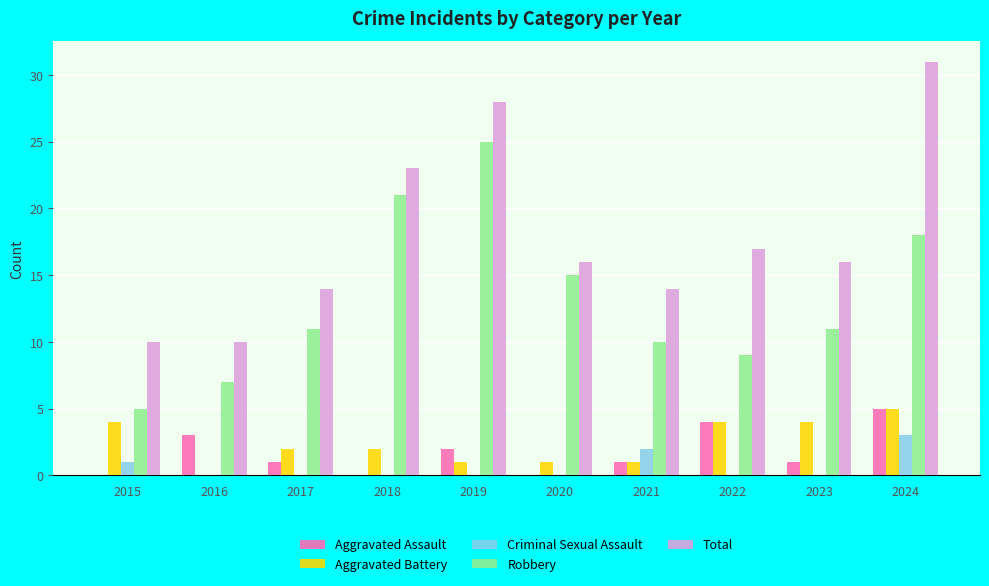

Reading left to right, list all the values displayed in this chart.

Aggravated Assault: 0	3	1	0	2	0	1	4	1	5
Aggravated Battery: 4	0	2	2	1	1	1	4	4	5
Criminal Sexual Assault: 1	0	0	0	0	0	2	0	0	3
Robbery: 5	7	11	21	25	15	10	9	11	18
Total: 10	10	14	23	28	16	14	17	16	31